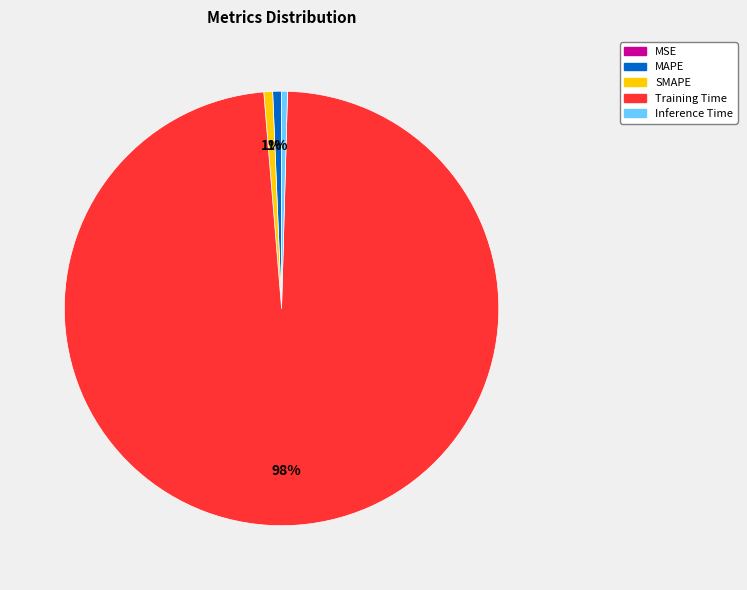

Between MAPE and Training Time, which is larger?

Training Time